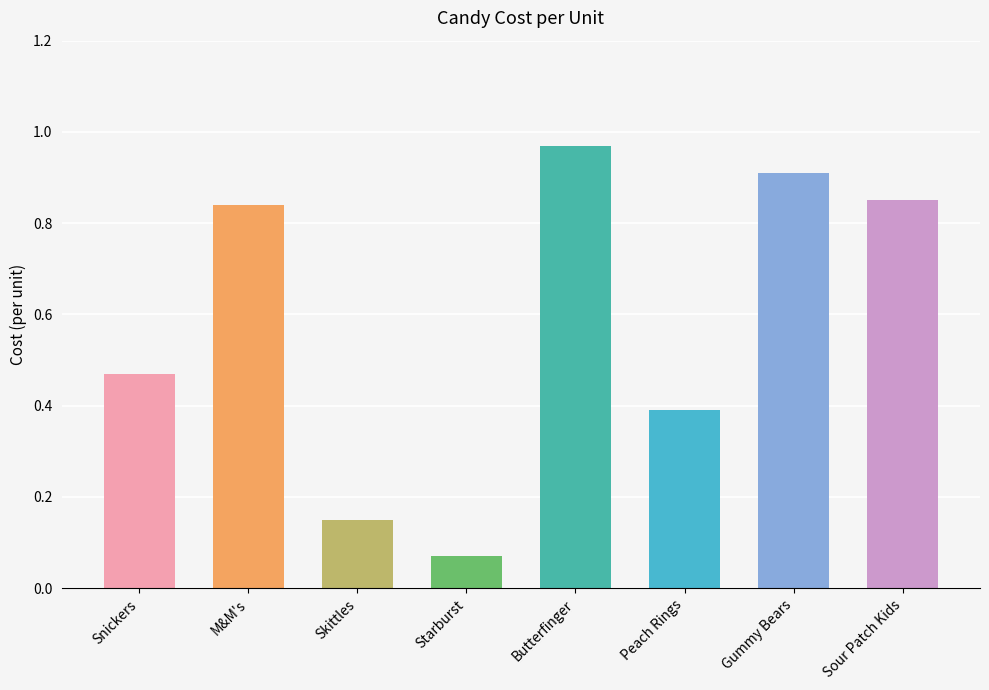

Is it true that the value at Butterfinger is 0.6?

False